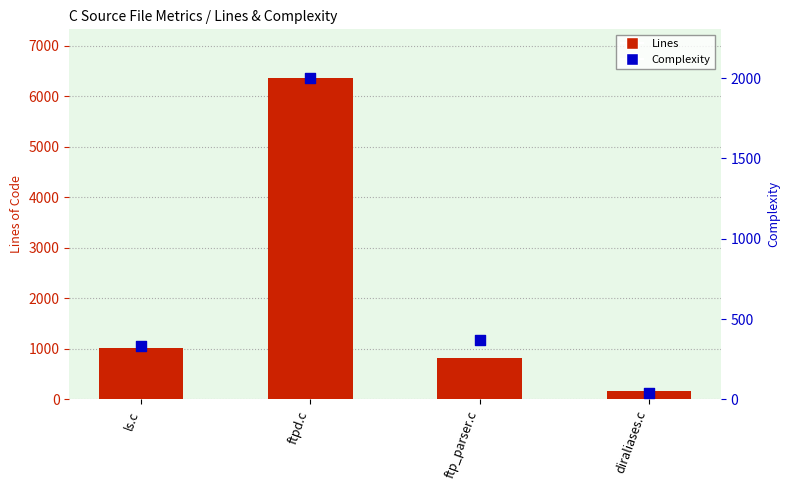

Which series has the largest Y range (max minus min)?

Lines